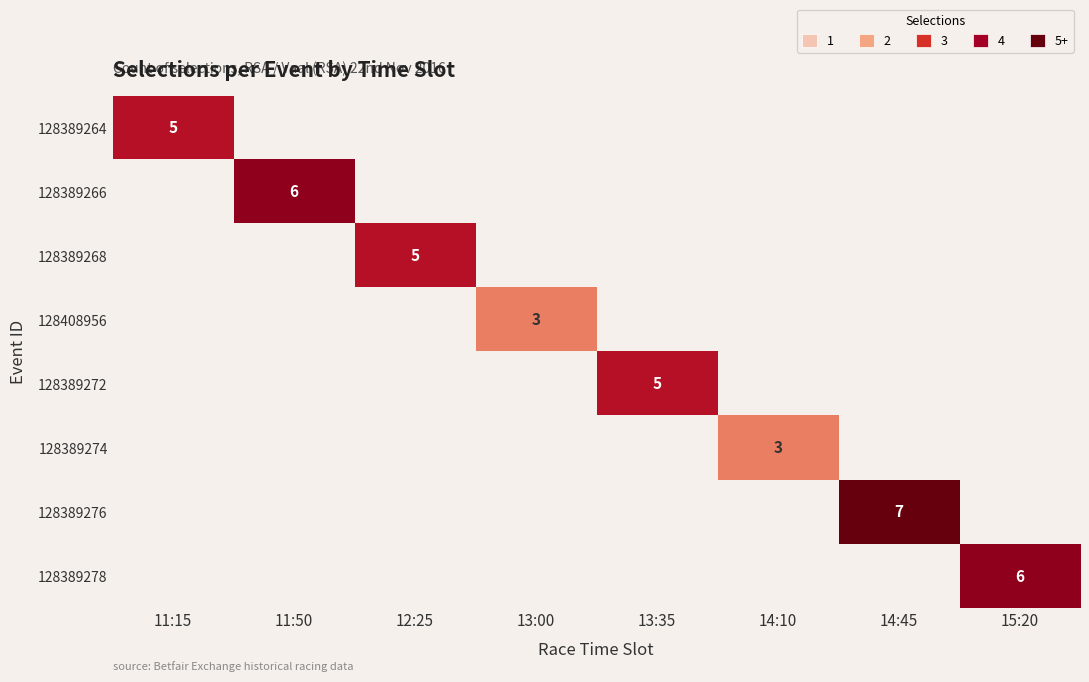

Between 11:50 and 13:35, which is larger?

11:50